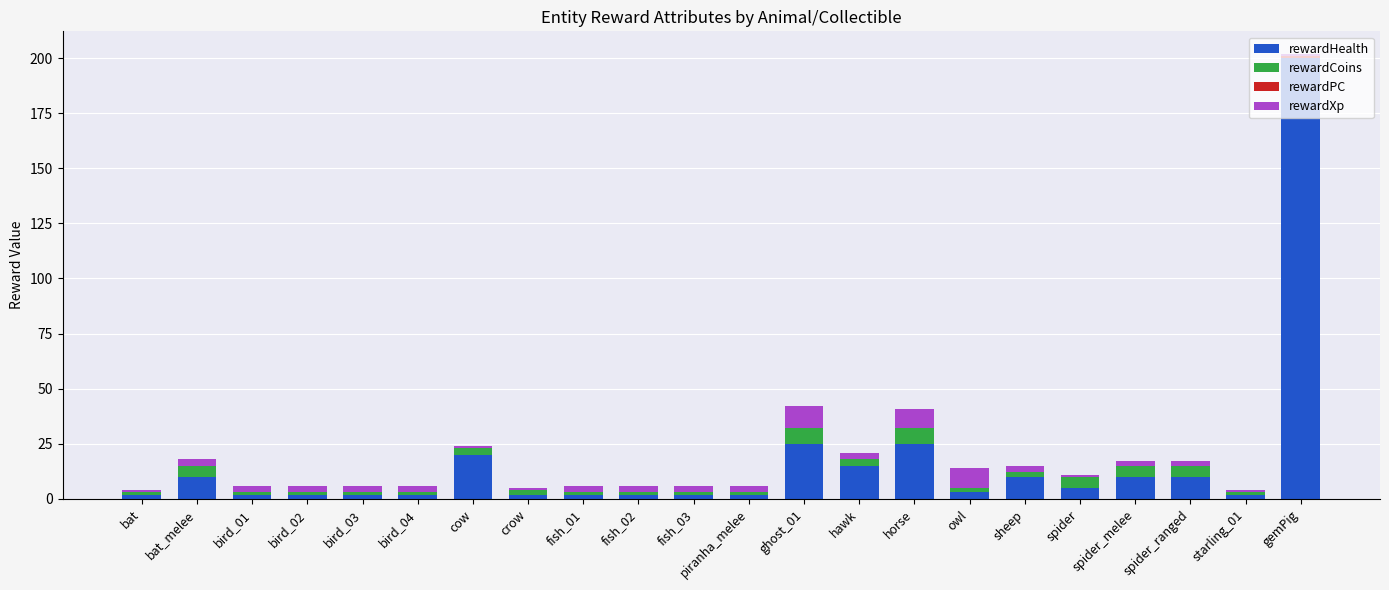

At which category is the sum across all series the highest?

gemPig